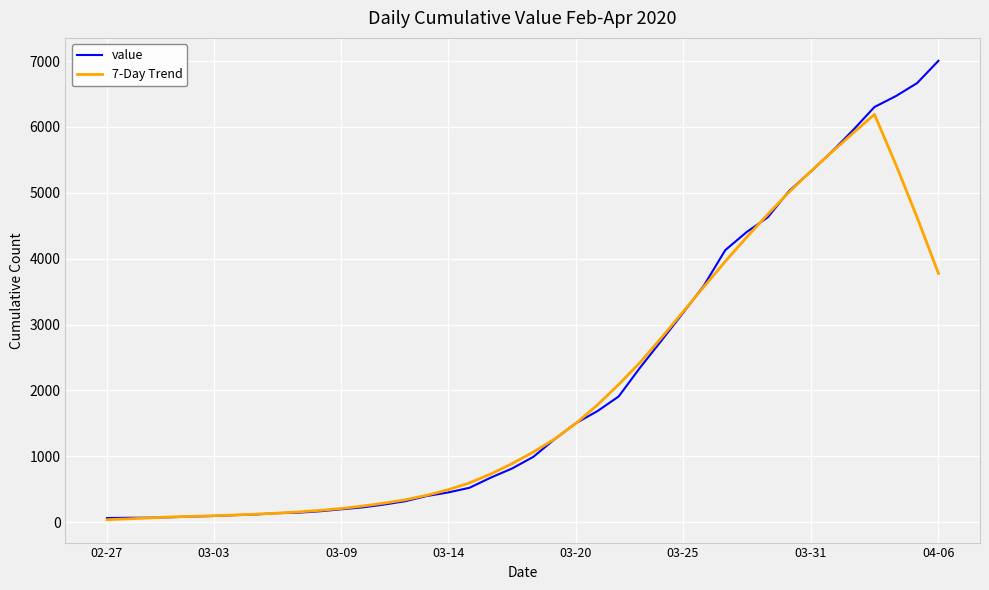

Rank the series by their maximum value, from highest to lowest.

value, 7-Day Trend